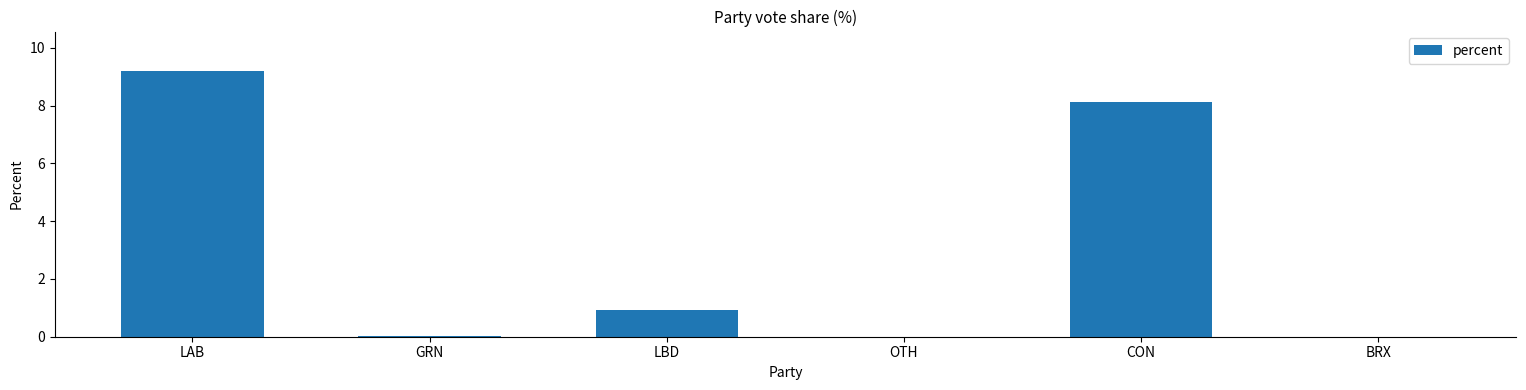

Is it true that the value at BRX is -5.0?

False